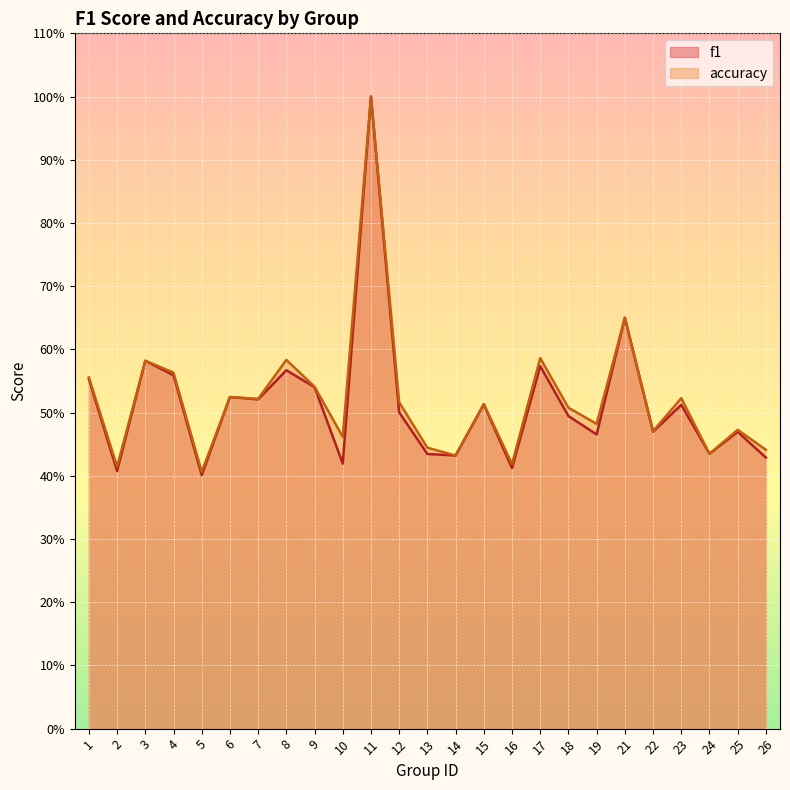

What is the smallest value displayed?

0.4